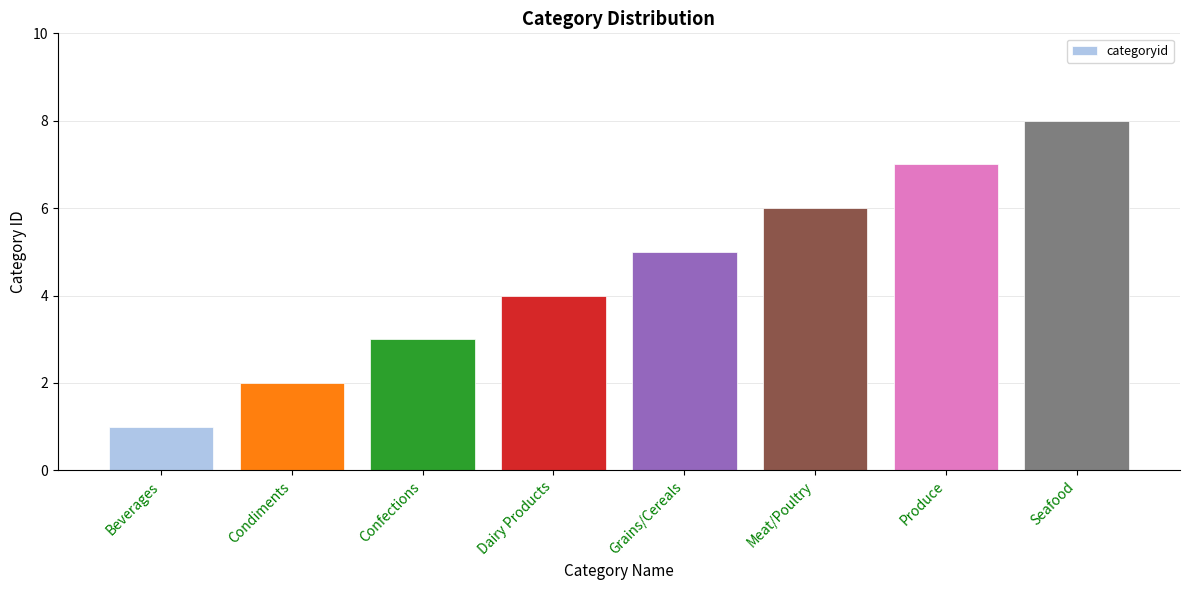

At which label is the value closest to 4?

Dairy Products